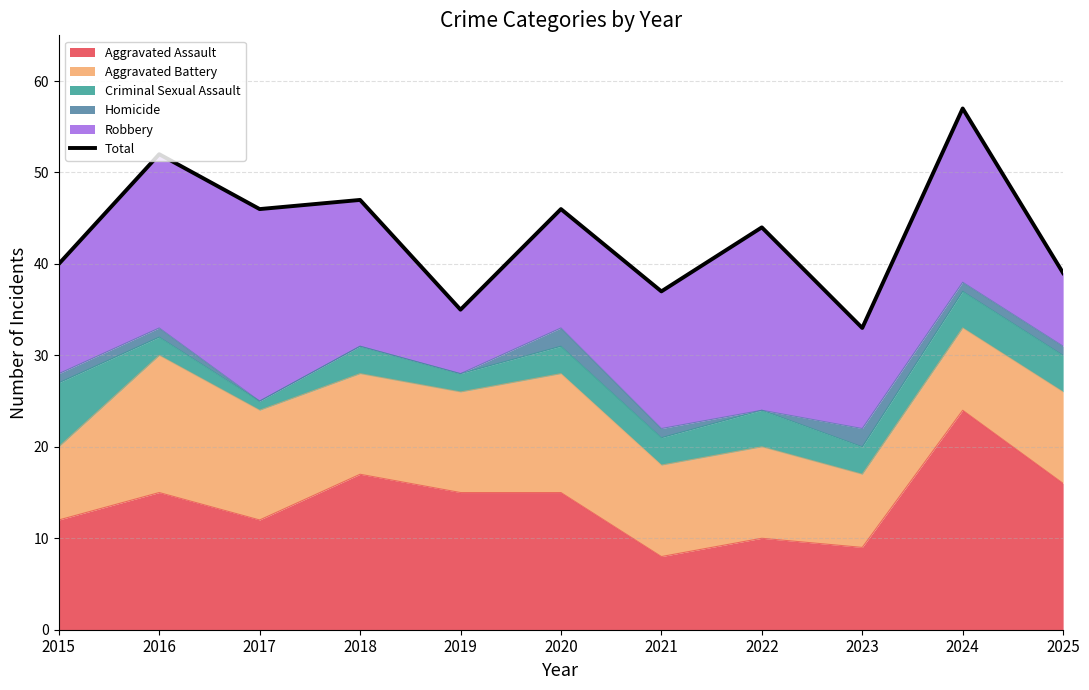

What is the value of the 6th point from the left?

46